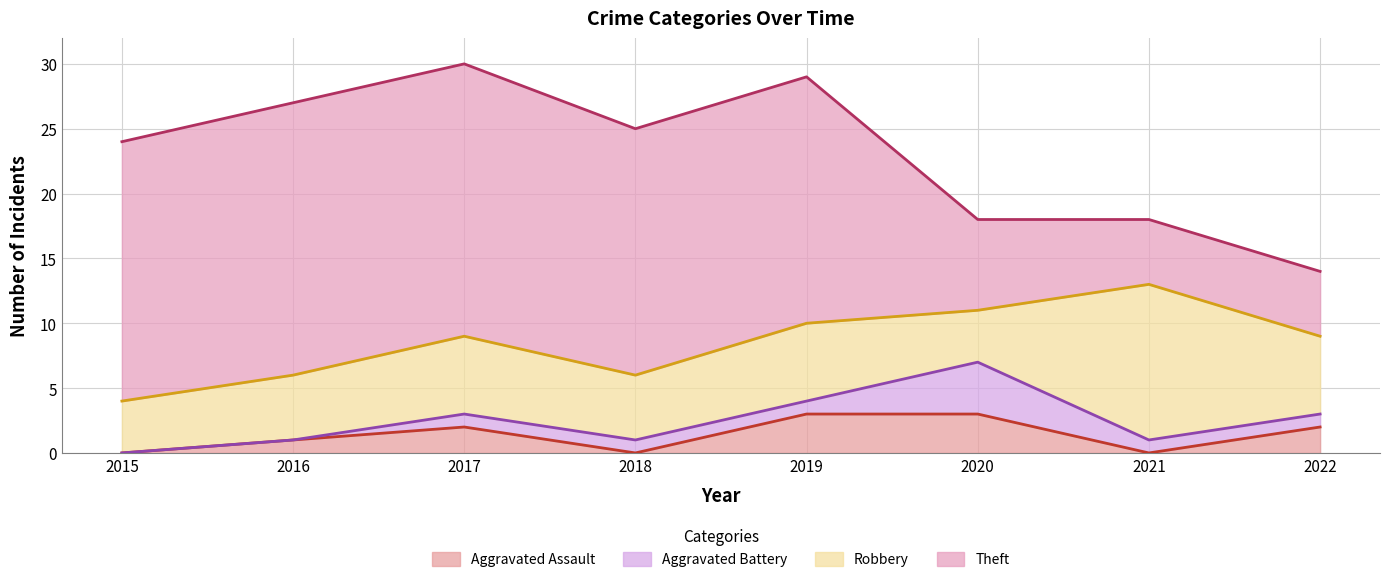

At 2019, list the series in order from largest to smallest.

Theft, Robbery, Aggravated Assault, Aggravated Battery